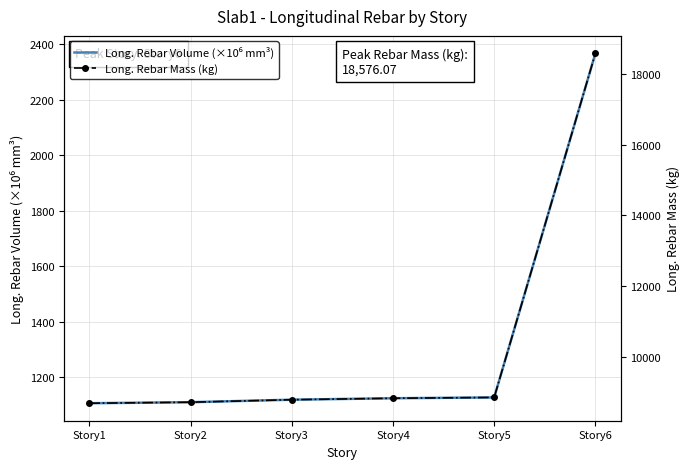

Reading right to left, what are all the values shown in this chart?

Long. Rebar Volume (×10⁶ mm³): Story6=2367.5	Story5=1128.0	Story4=1125.1	Story3=1119.8	Story2=1110.8	Story1=1107.1
Long. Rebar Mass (kg): Story6=18576.1	Story5=8850.9	Story4=8827.7	Story3=8786.7	Story2=8715.8	Story1=8687.0